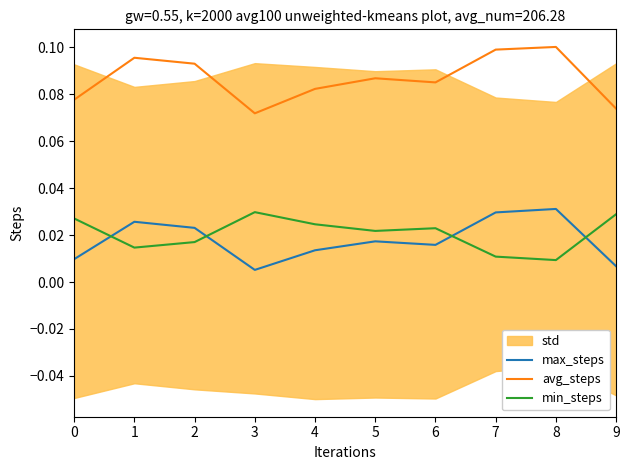

What is the sum of all min_steps values?

0.2